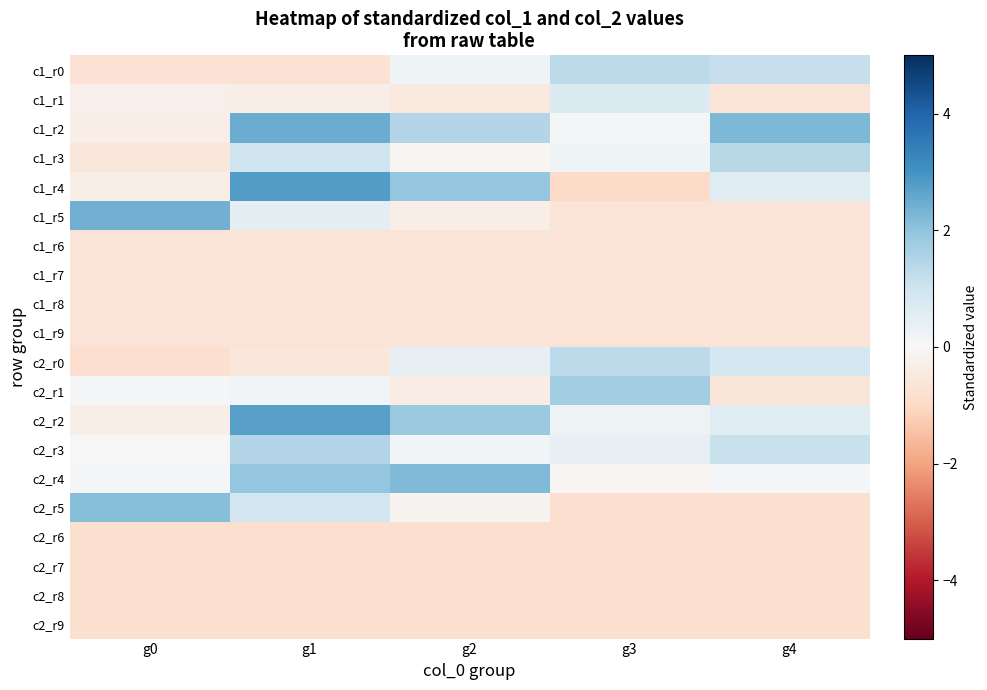

At which category is the sum across all series the highest?

g1